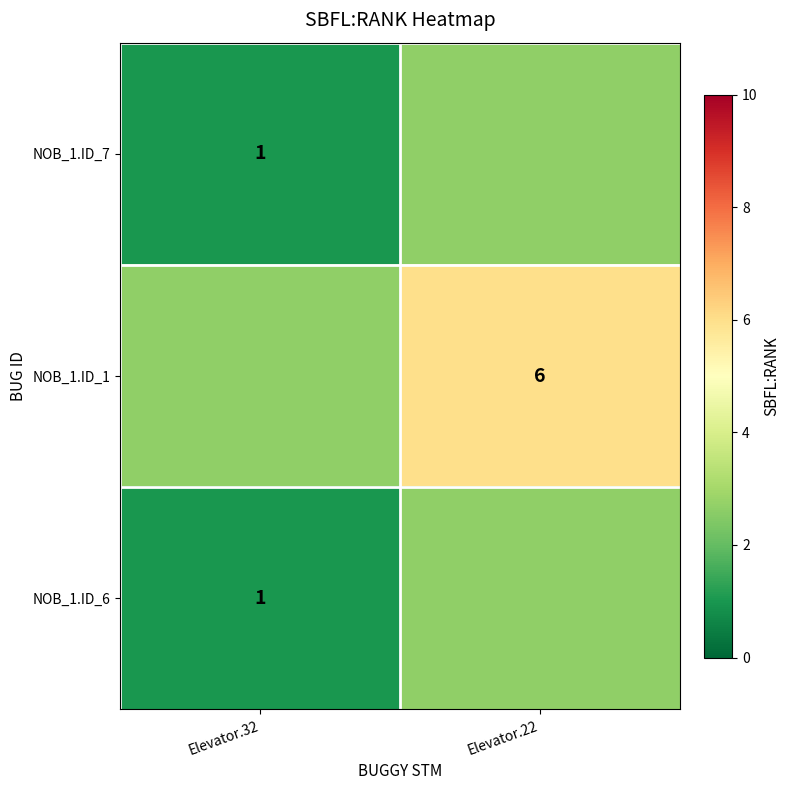

How many data points in NOB_1.ID_7 are less than 2?

1